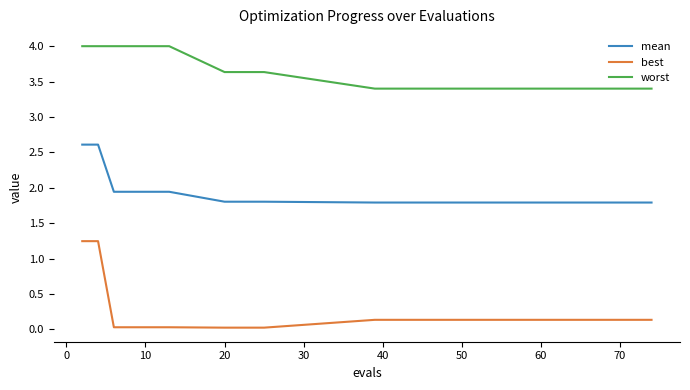

List the series in order of their peak value, lowest first.

best, mean, worst